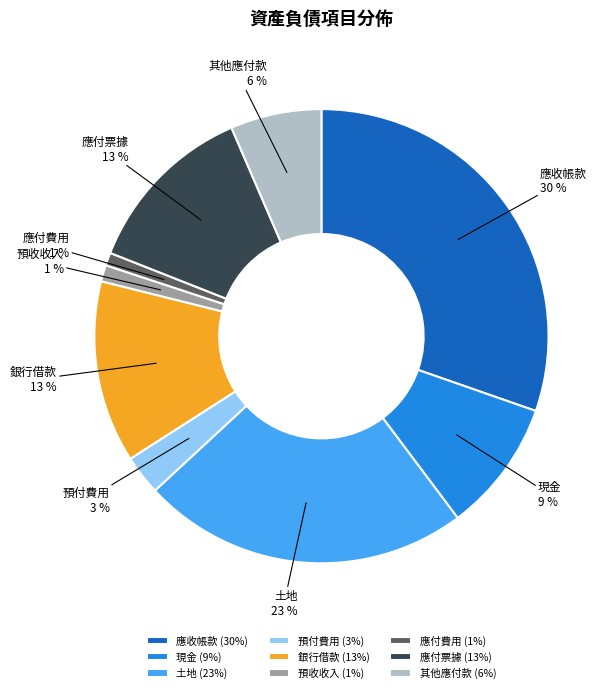

Does 預收收入 represent more than half of the total?

No